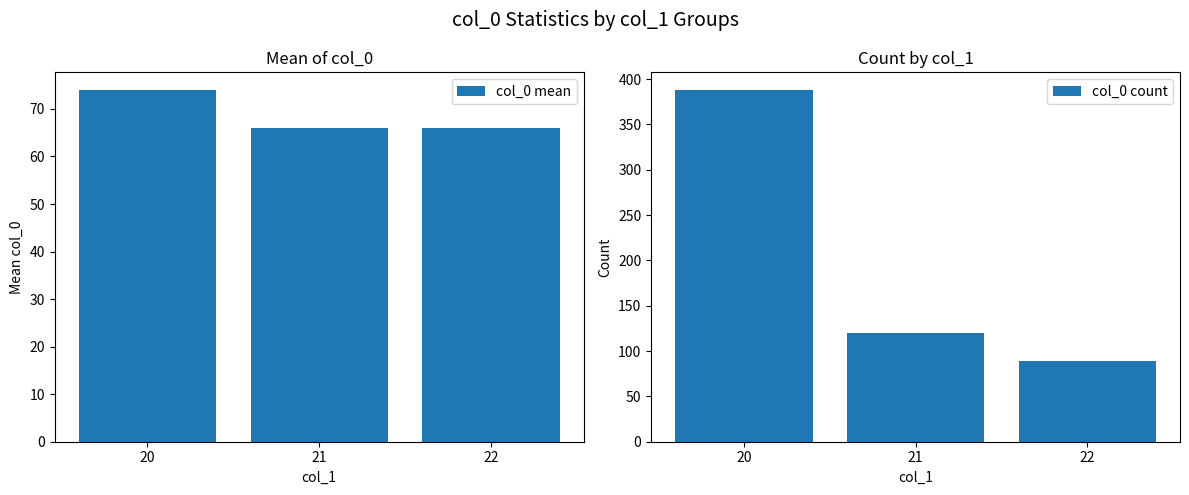

How many data points in col_0 count are less than 120?

1